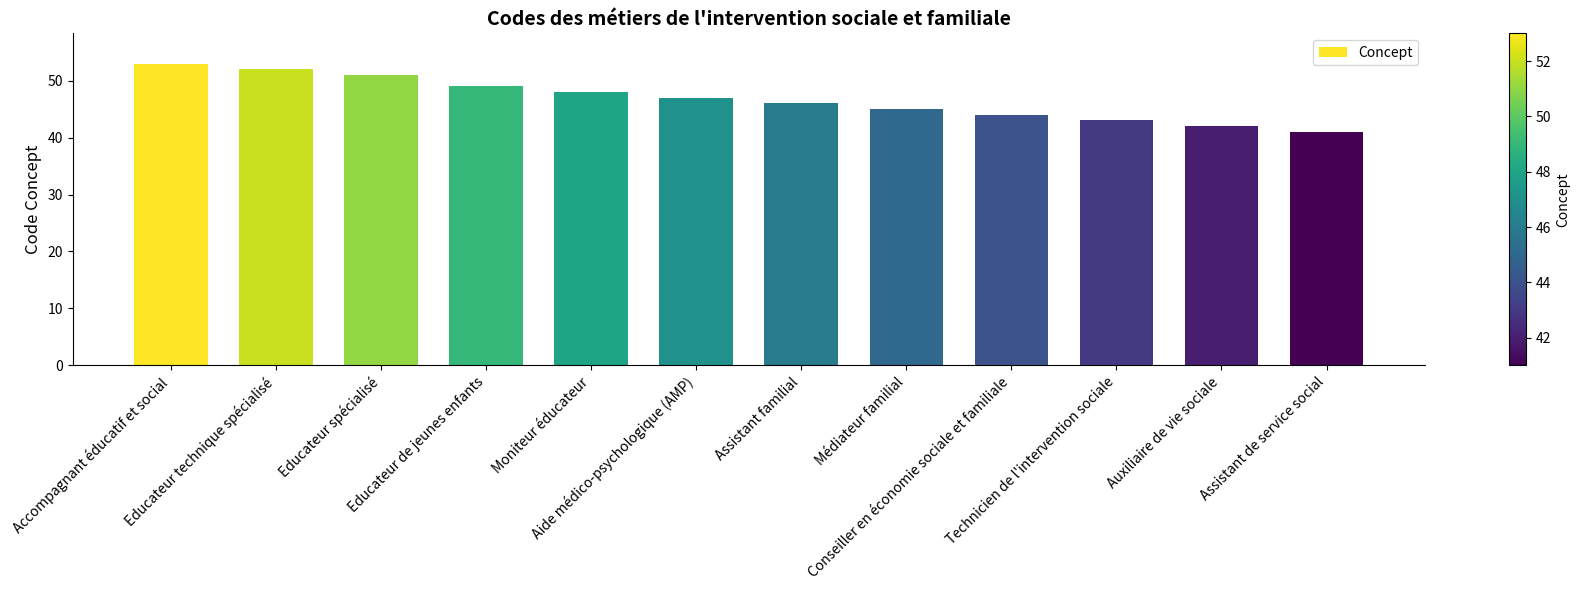

What is the difference between the maximum and minimum values?

12